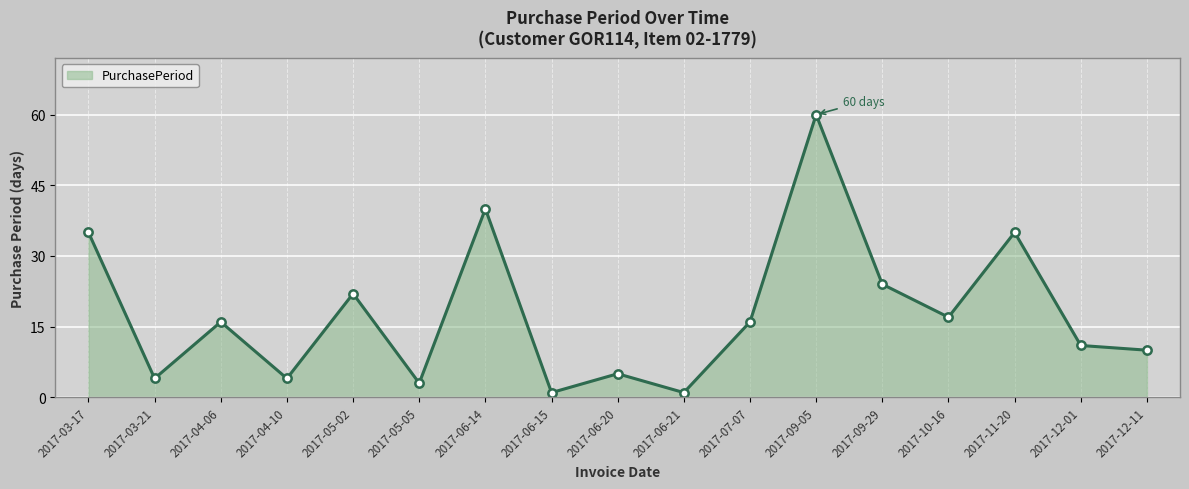

What is the difference between the maximum and second lowest values?

59